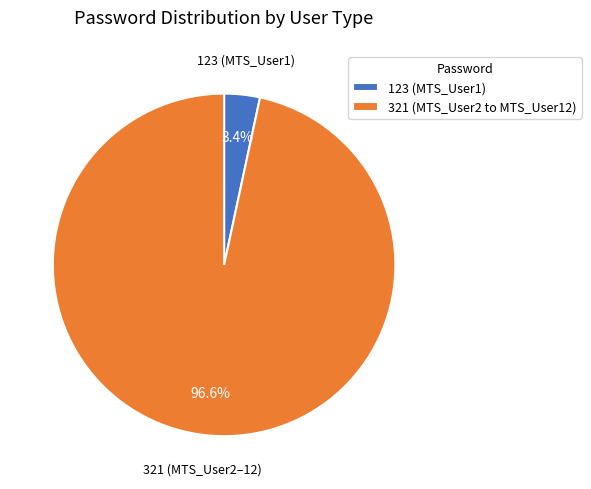

Does 321 (MTS_User2 to MTS_User12) account for over 50% of the chart?

Yes